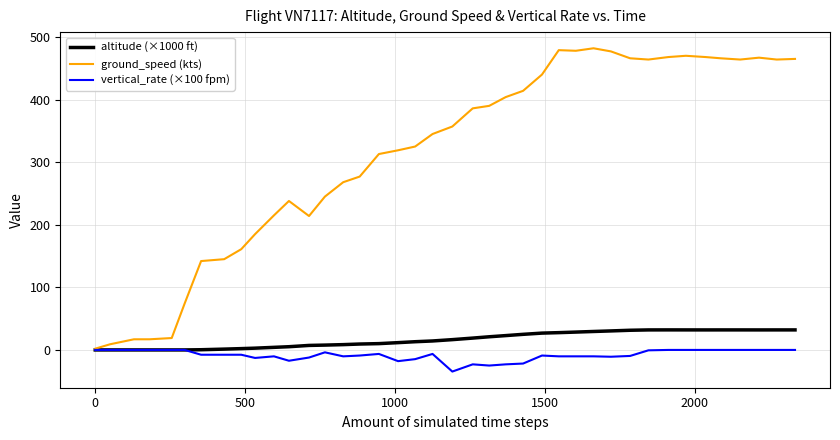

What is the maximum value shown in the chart?

482.0